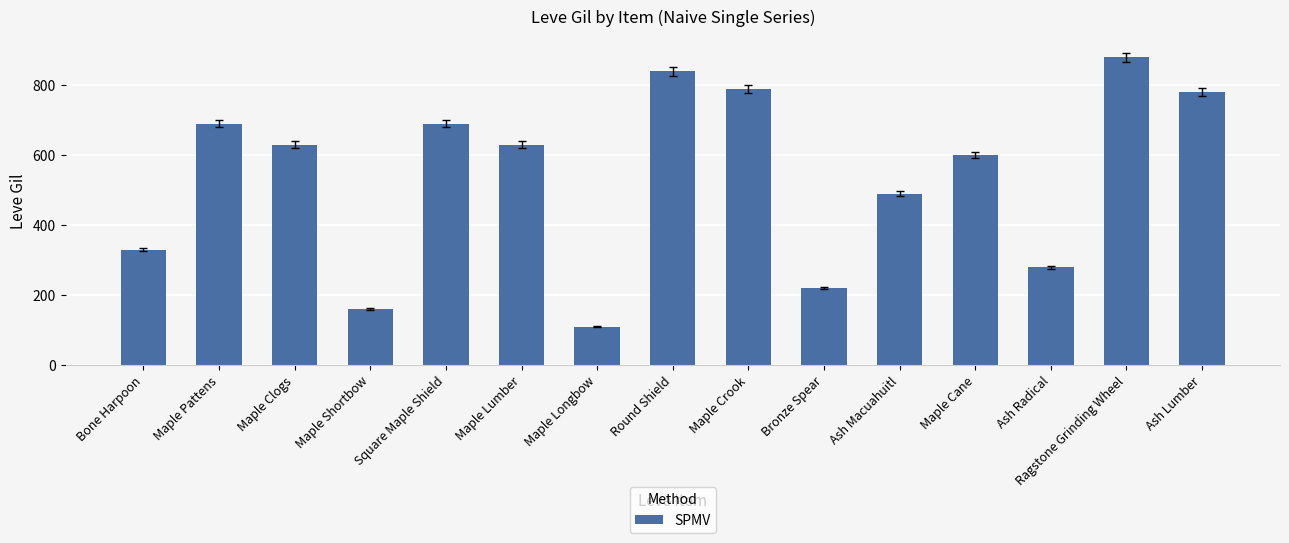

What is the difference between the maximum and minimum values?

770